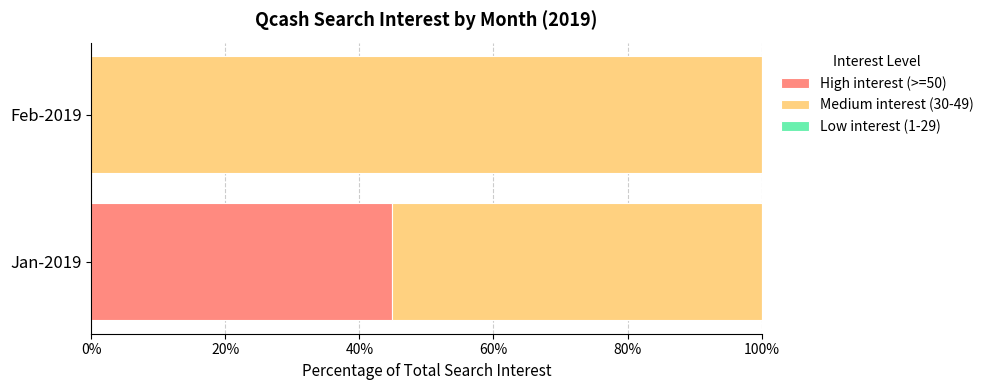

The value of High interest (>=50) at Jan-2019 is 44.8. True or false?

True